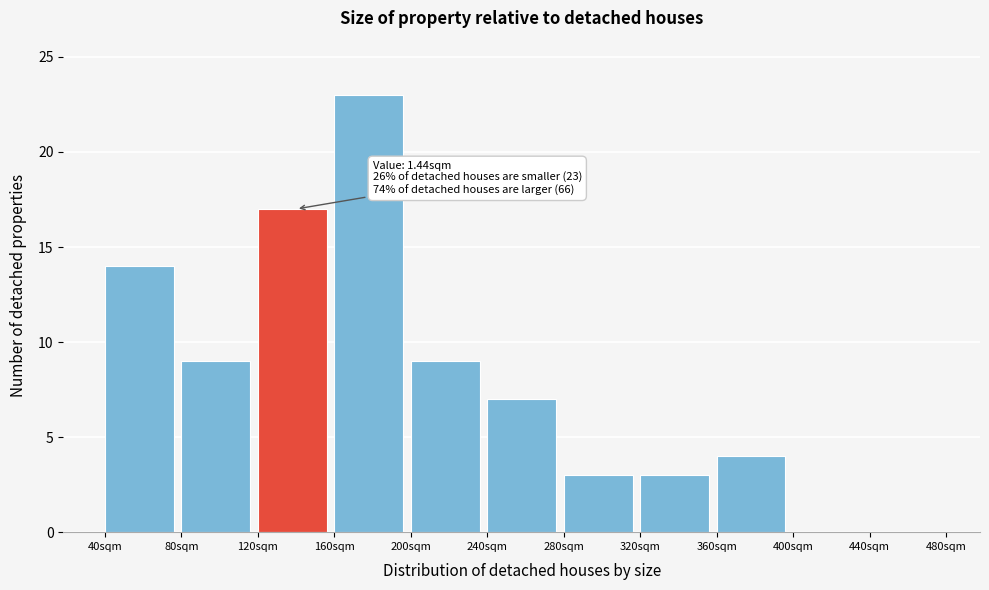

Reading left to right, what are all the values shown in this chart?

40sqm=14	80sqm=9	120sqm=17	160sqm=23	200sqm=9	240sqm=7	280sqm=3	320sqm=3	360sqm=4	400sqm=0	440sqm=0